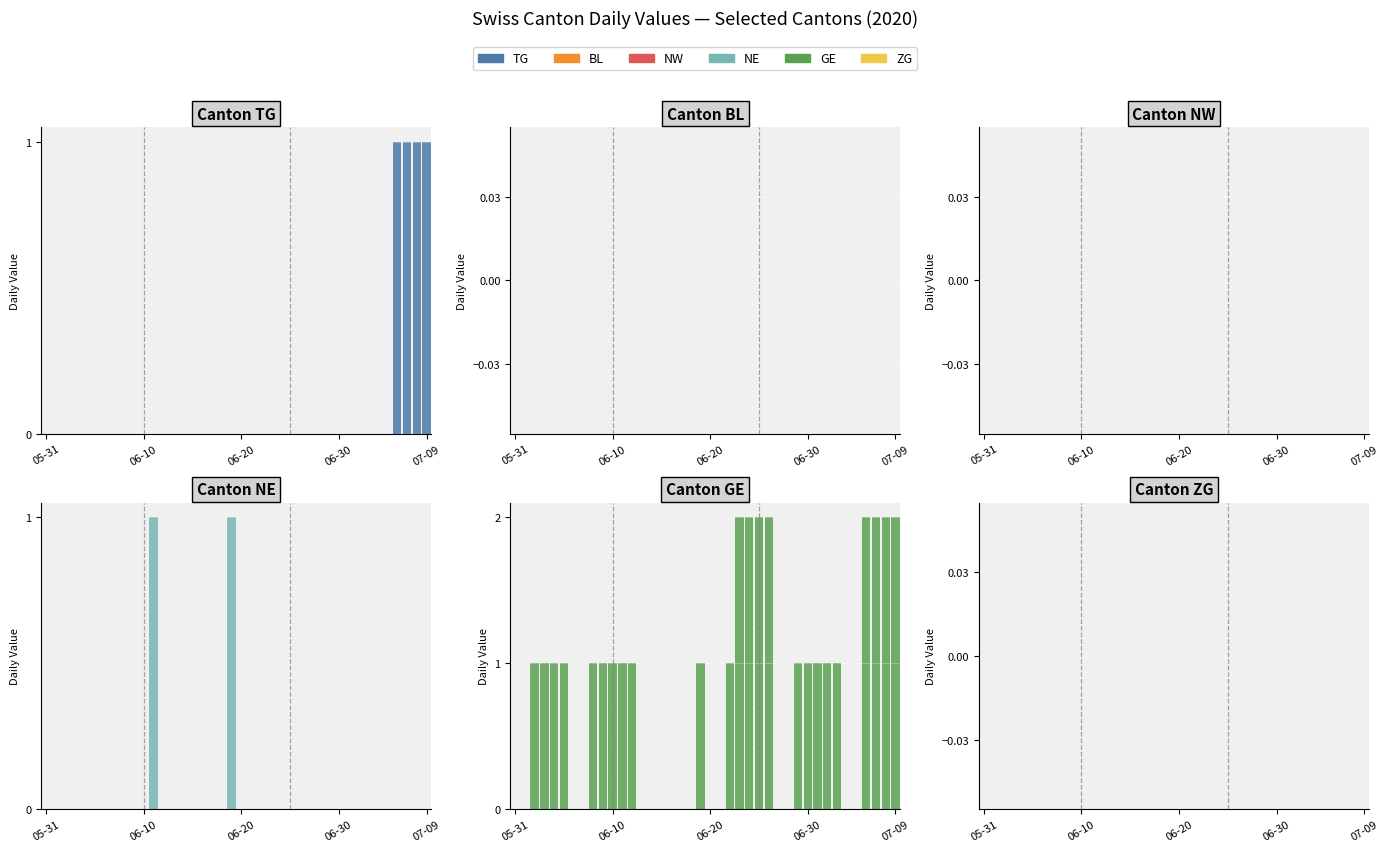

At which category does the chart reach its minimum across all series?

05-31